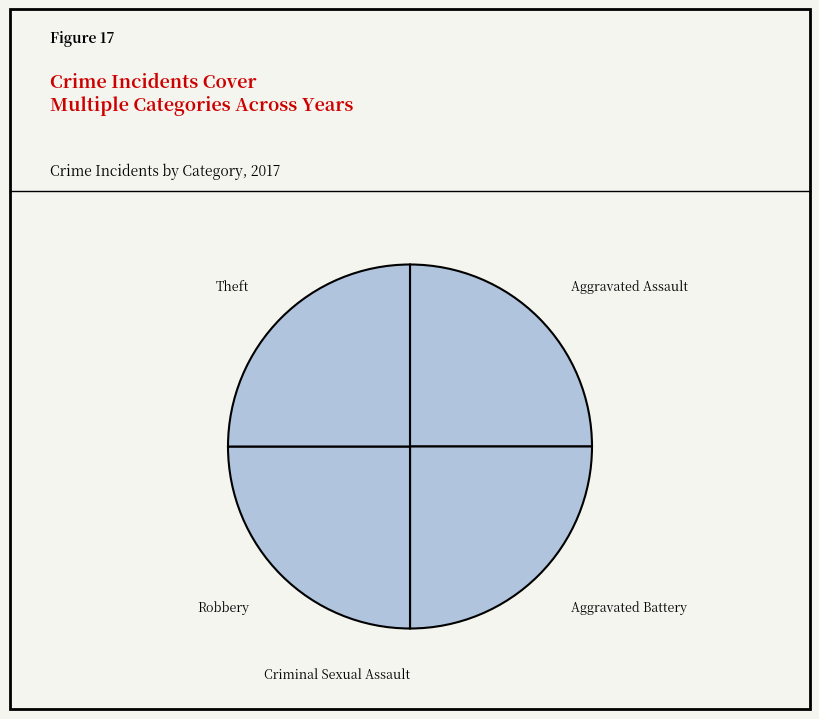

Does Aggravated Battery account for over 50% of the chart?

No